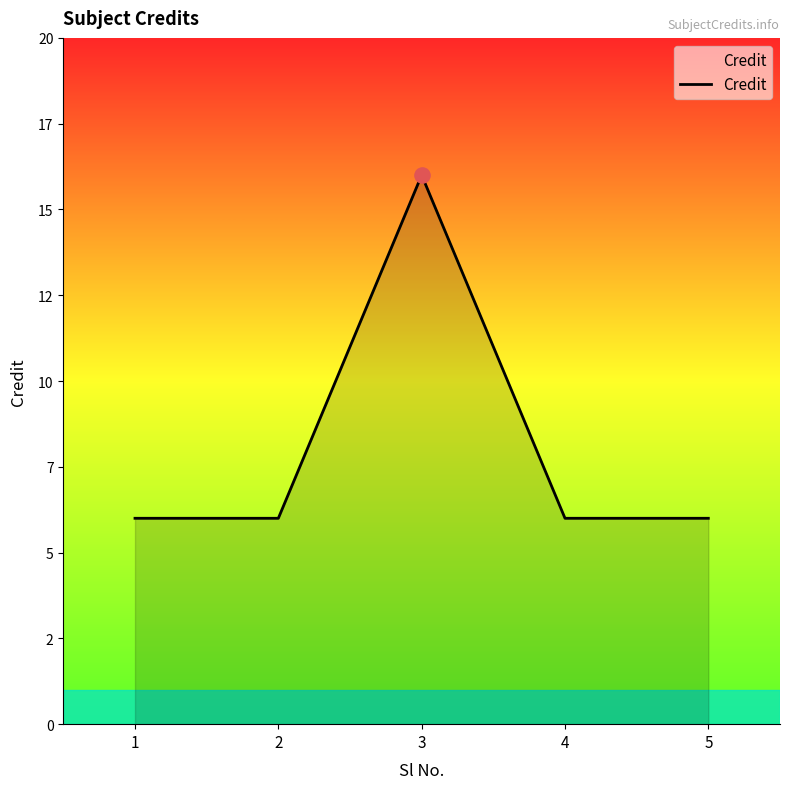

What is the ratio of the value at 2 to the value at 5?

1.0